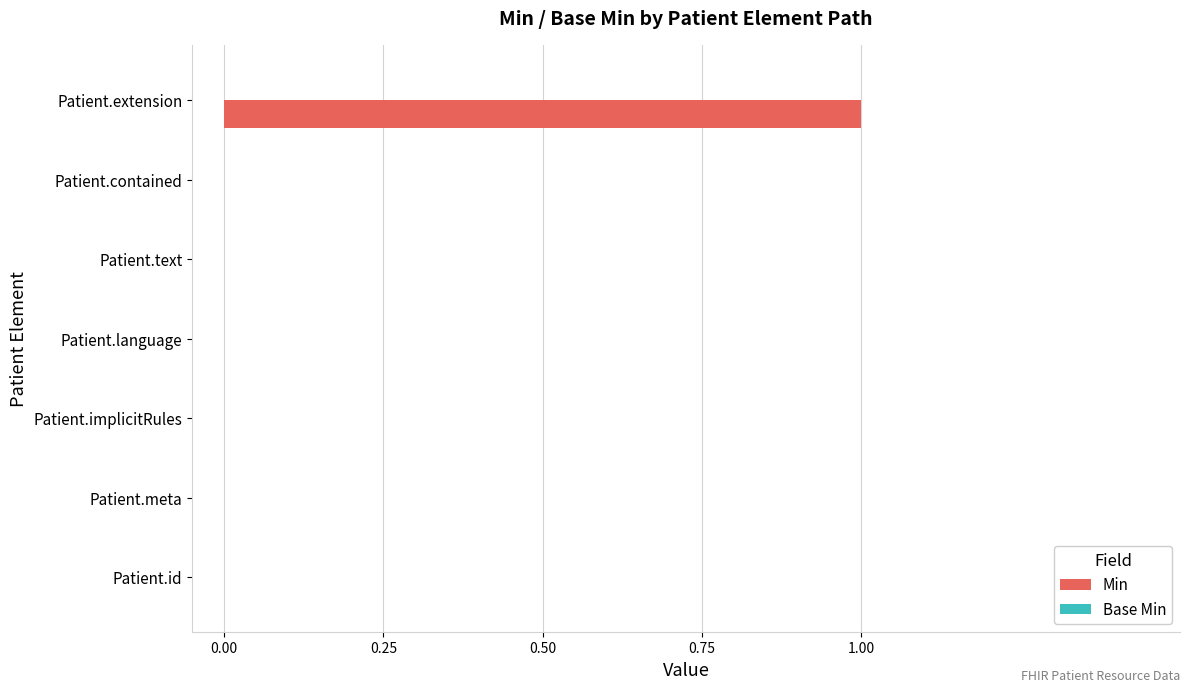

Which category has the highest value across all series?

Patient.extension